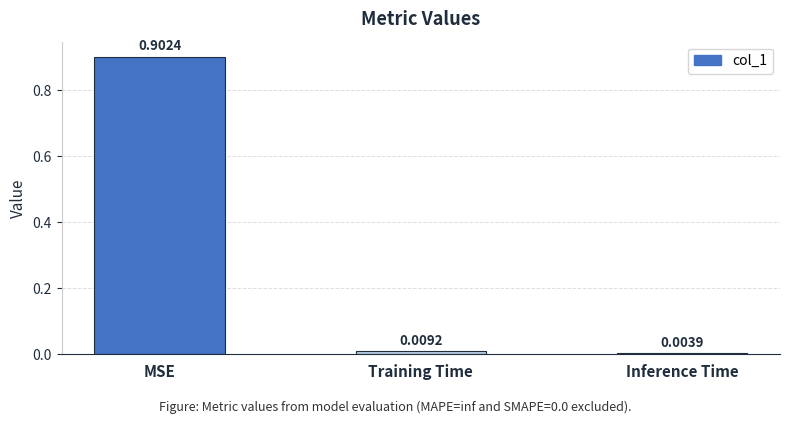

What is the difference between the values at MSE and Training Time?

0.9